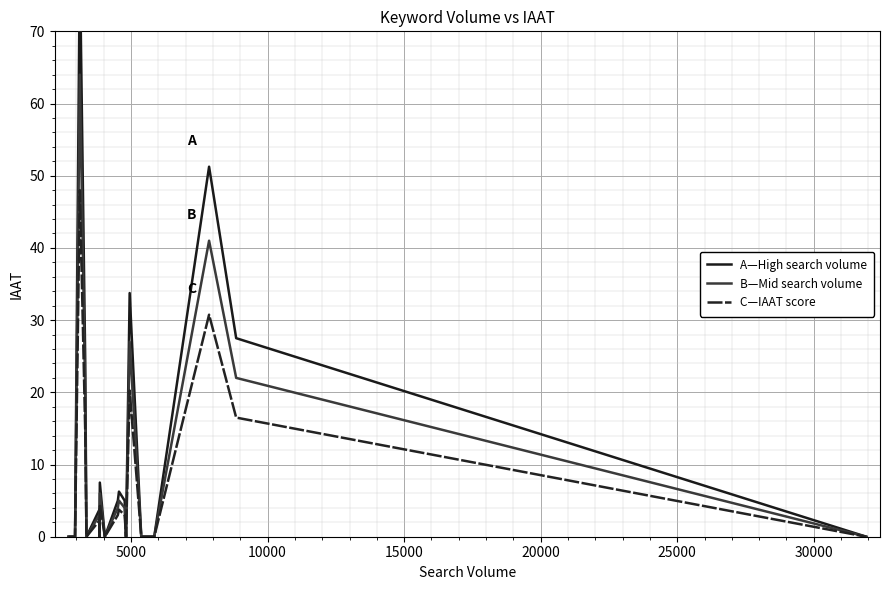

Is it true that C—IAAT score equals 14.4 at 16?

False